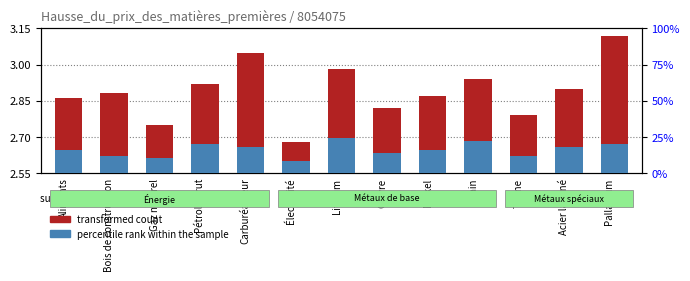

At which label does percentile rank within the sample reach its peak?

Lithium